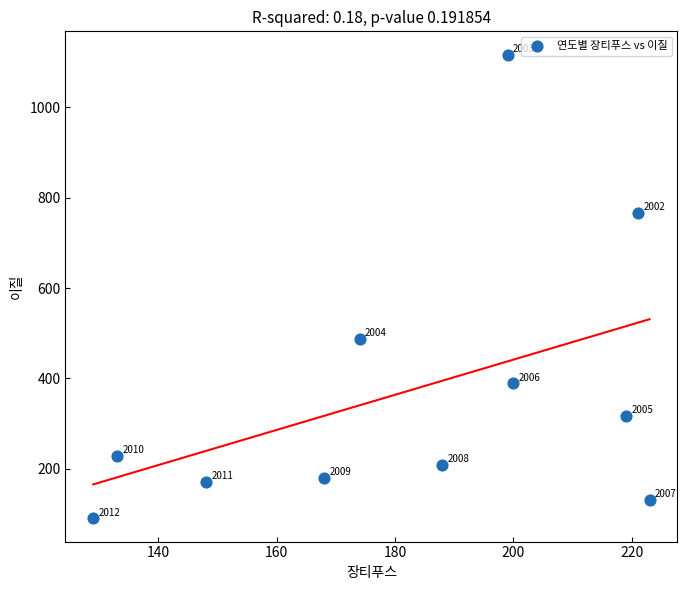

What Y value in the scatter plot is closest to 603?

487